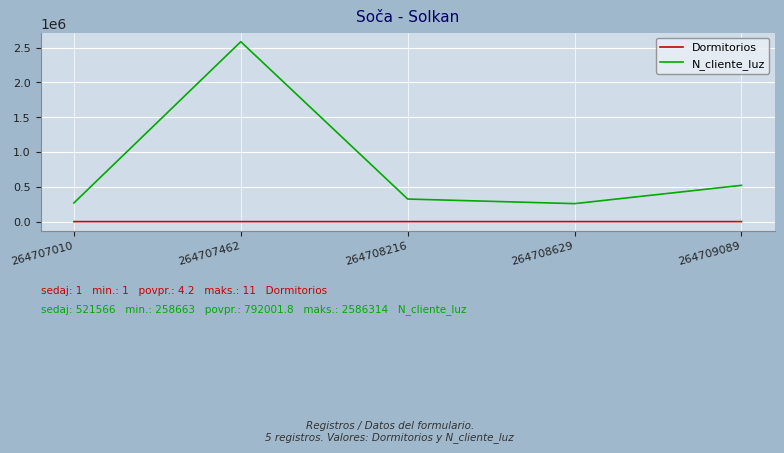

Which series has the largest range (max minus min)?

N_cliente_luz